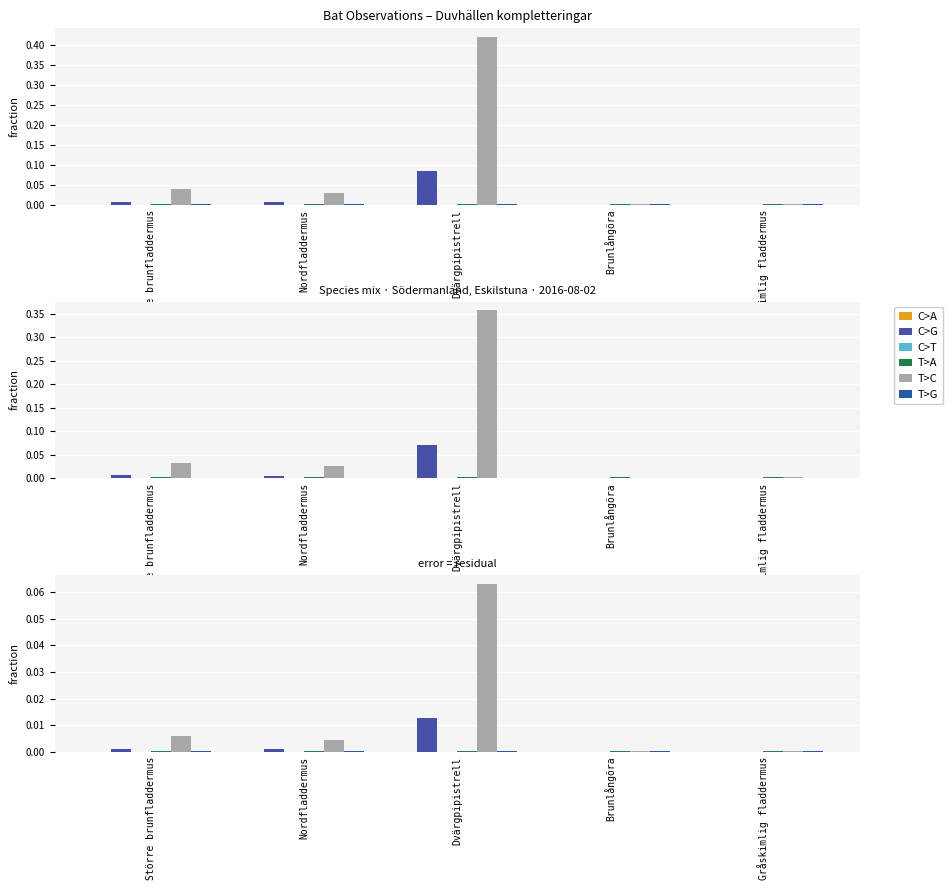

At which category is the sum across all series the highest?

Dvärgpipistrell